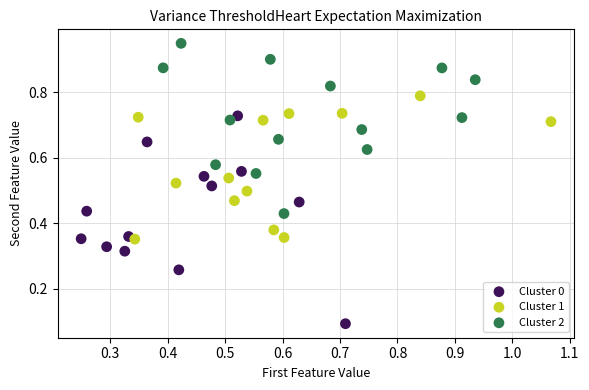

Which series reaches the minimum Y coordinate?

Cluster 0